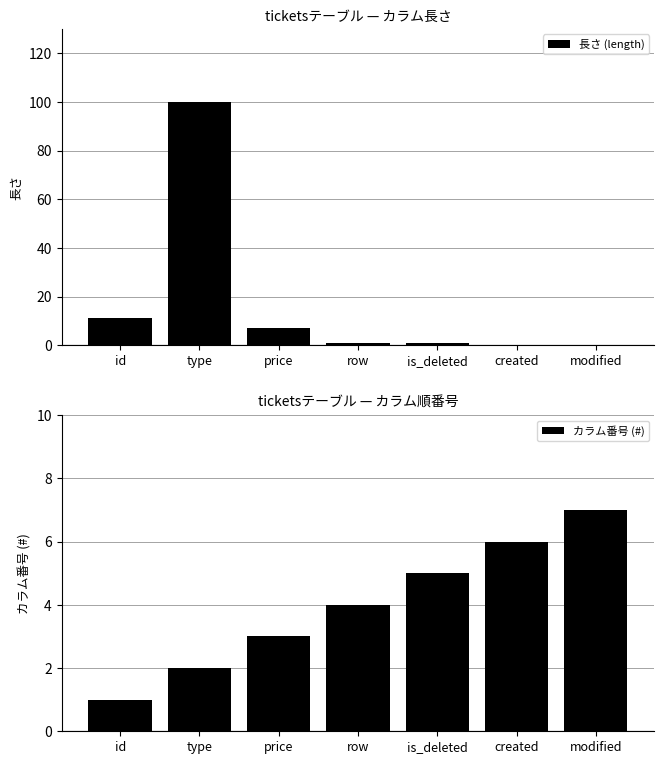

What is the value of the カラム番号 (#) bar at the 3rd from the left?

3